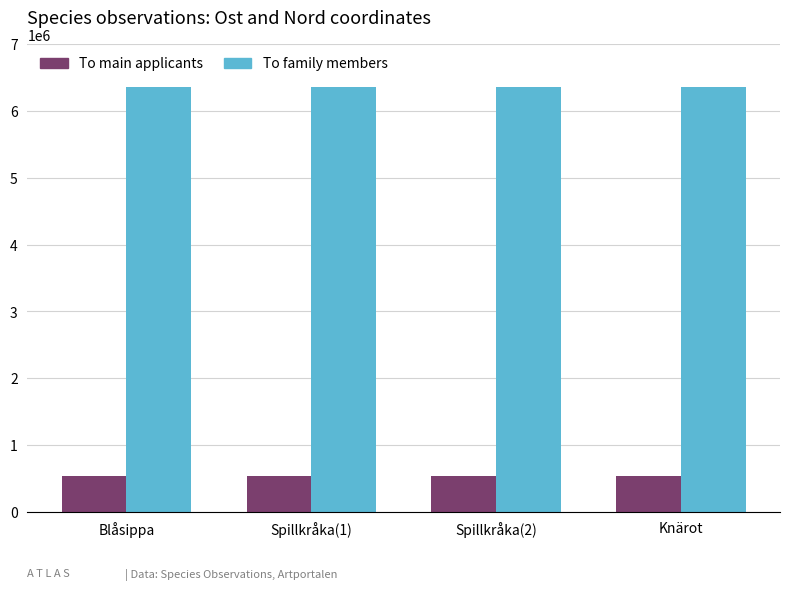

What is the difference between the highest and lowest values at Blåsippa?

5825299